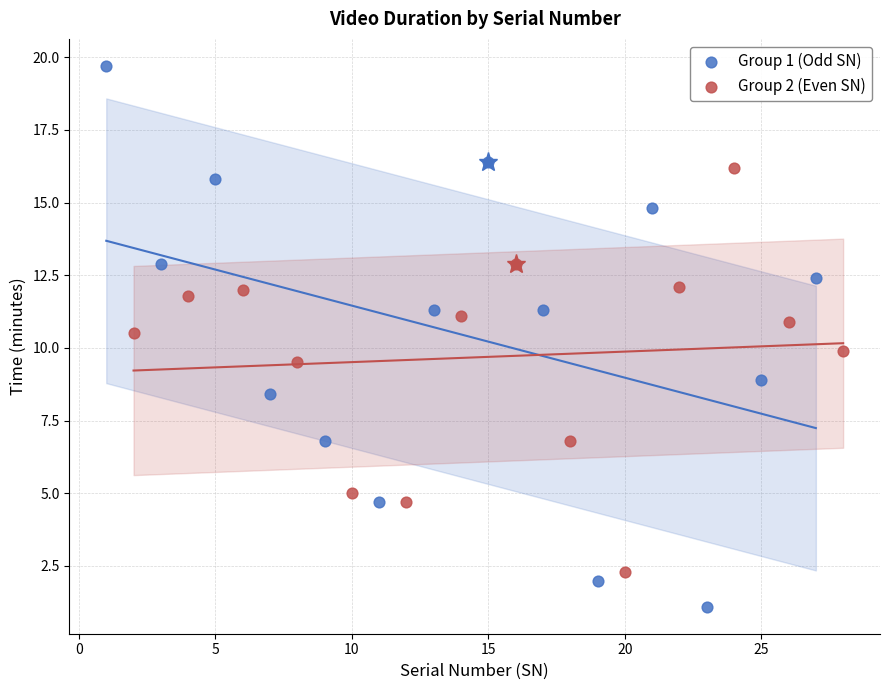

Which series contains the lowest Y value?

Group 1 (Odd SN)